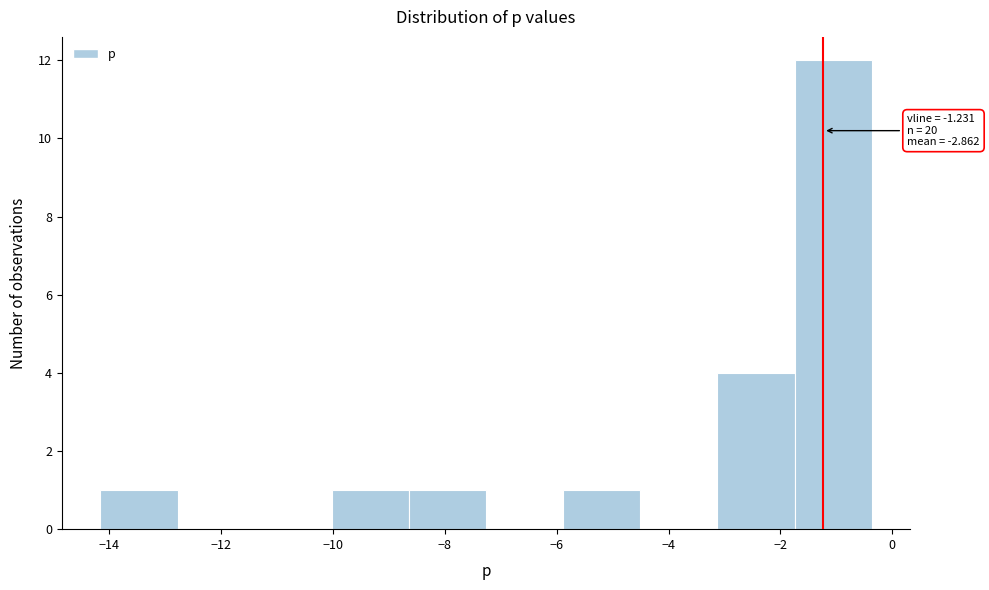

Which range on the x-axis has the tallest bar?

-1.8 to -0.4